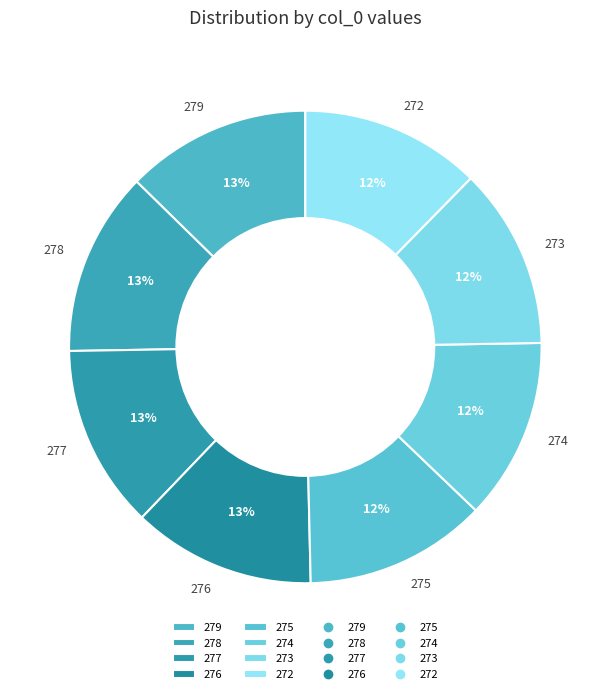

What is the ratio of the value at 276 to the value at 279?

1.0